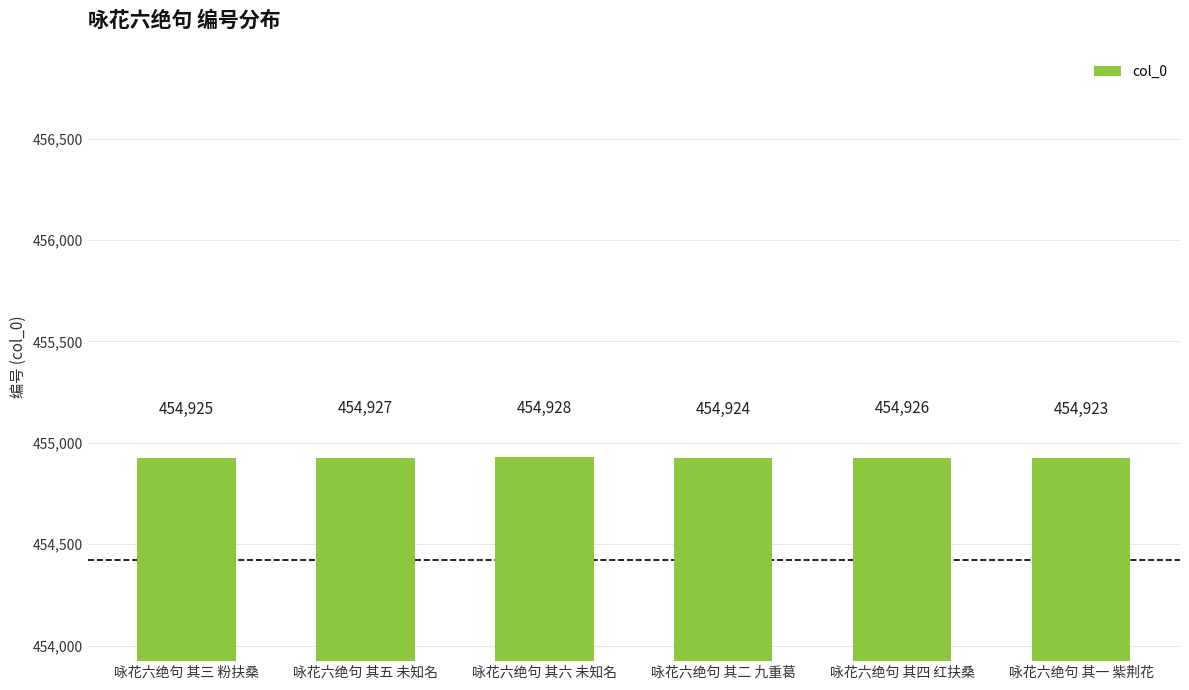

What is the sum of all values?

2729553